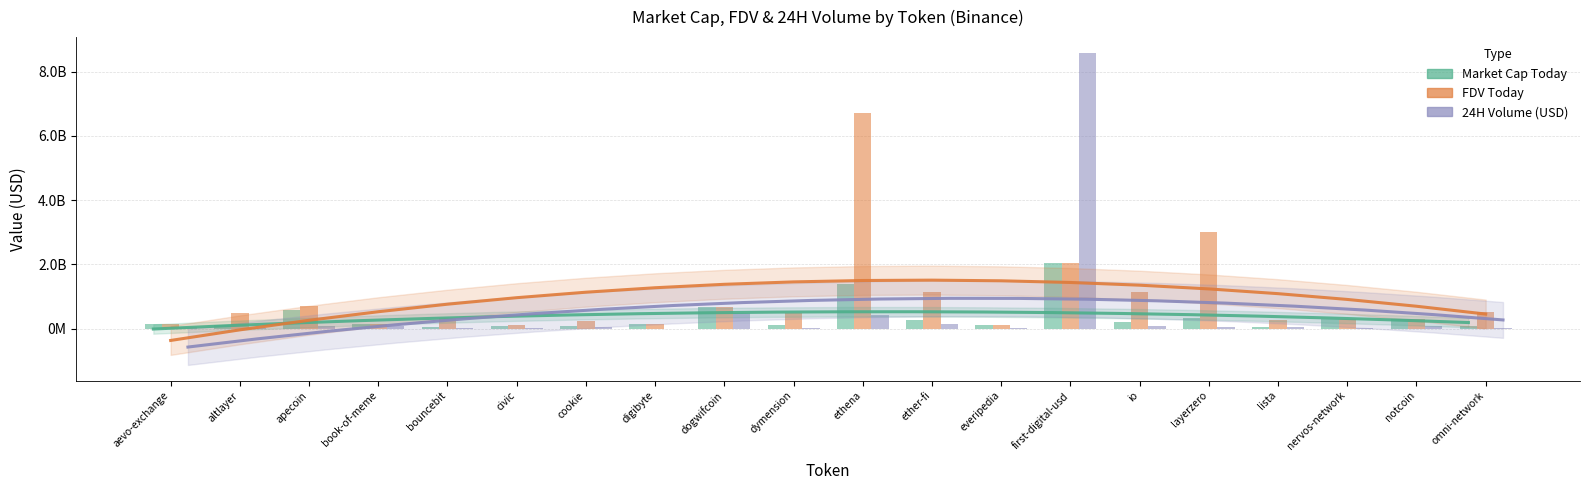

True or false: FDV Today has a value of 719445122 at first-digital-usd.

False